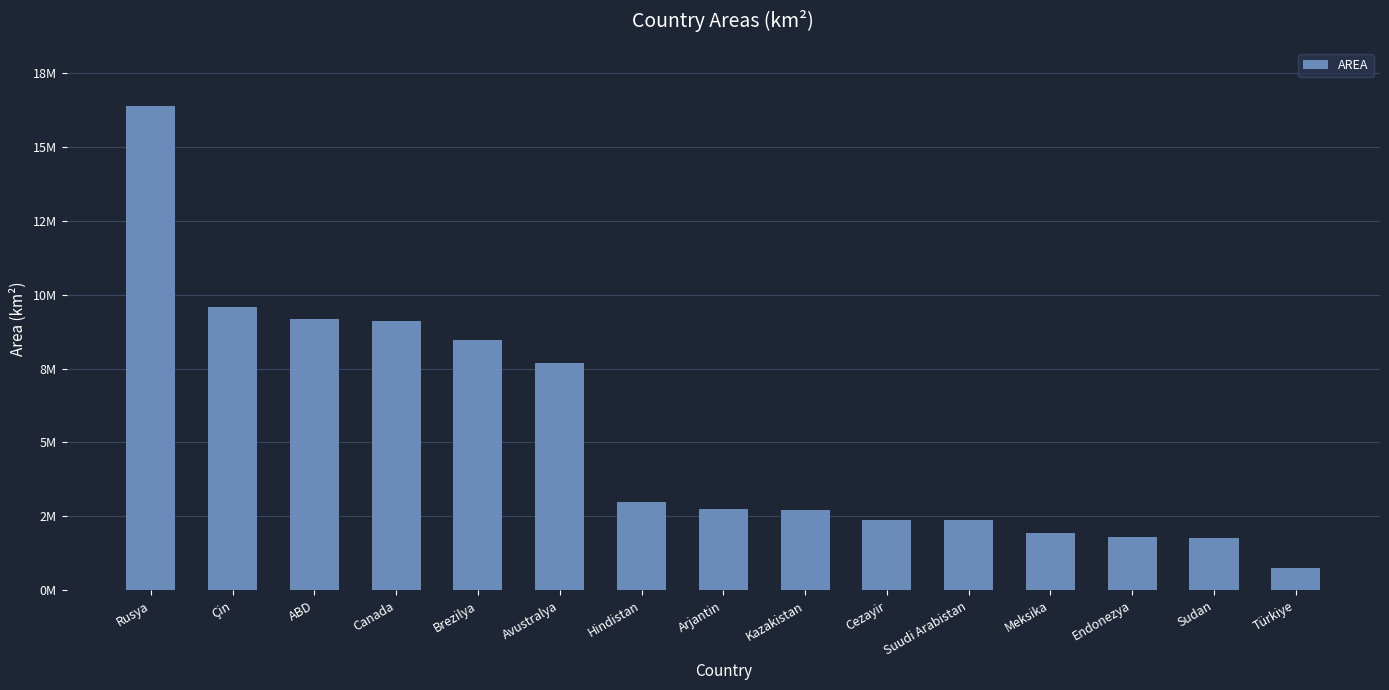

Is it true that the value at Cezayir is 1241676?

False